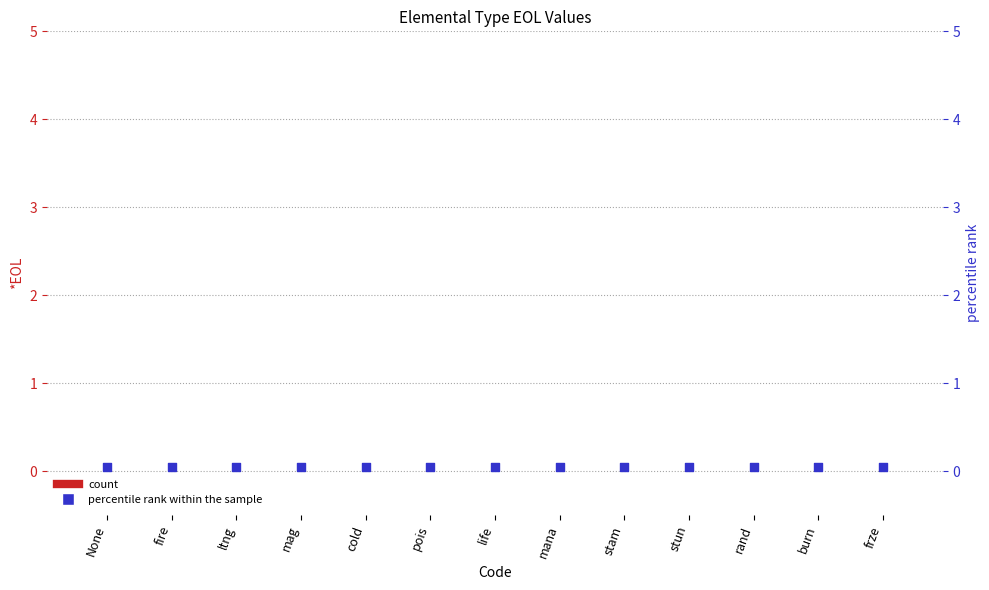

Which series has the largest total across all categories?

percentile rank within the sample